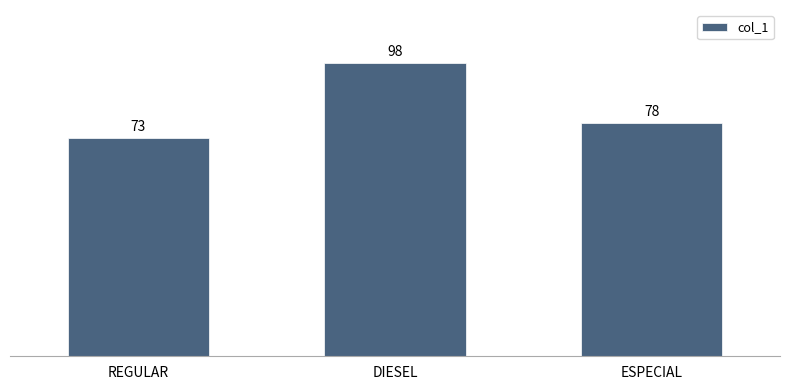

How many distinct data groups are displayed?

1